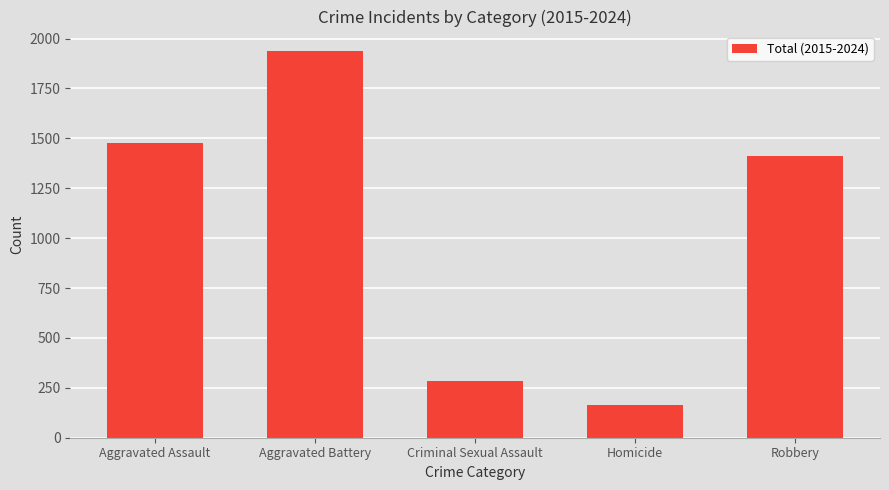

Reading left to right, transcribe all the data shown in this chart.

Aggravated Assault=1477	Aggravated Battery=1938	Criminal Sexual Assault=285	Homicide=162	Robbery=1412